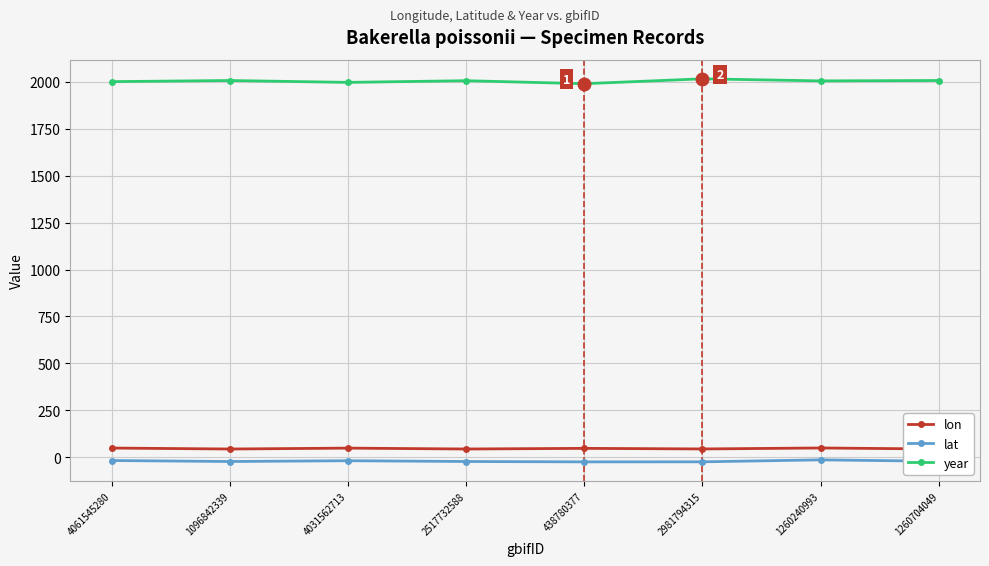

What is the lowest value of the year series?

1990.0